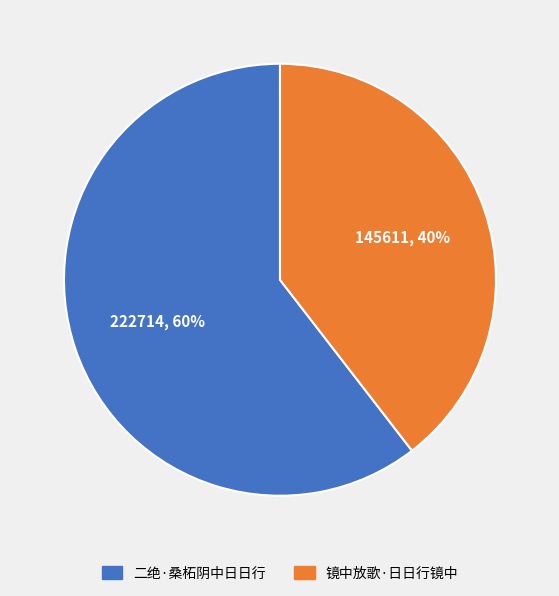

To the nearest percent, what portion does 二绝·桑柘阴中日日行 represent?

60%